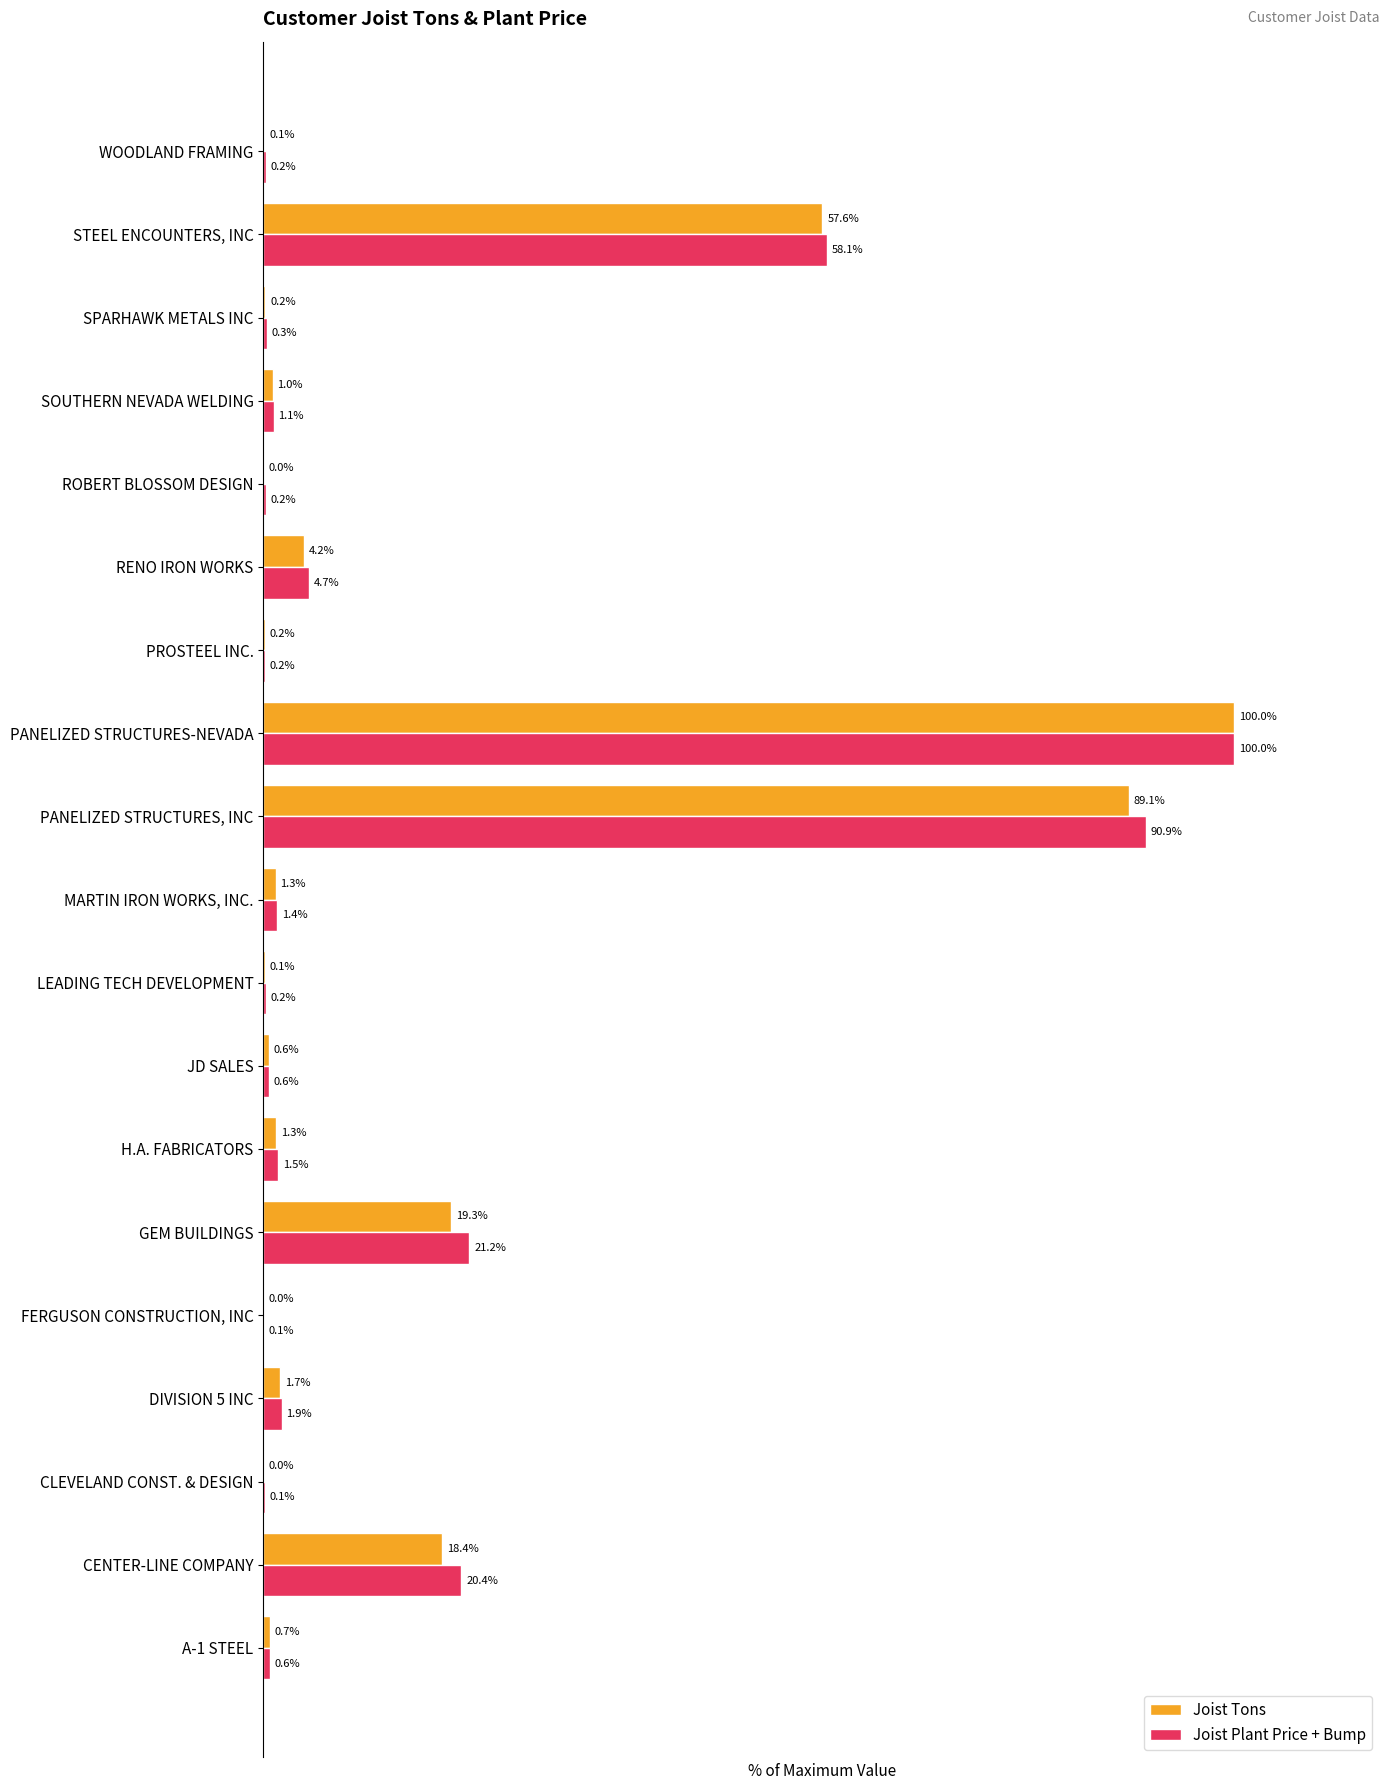

At which label is Joist Tons closest to 50?

STEEL ENCOUNTERS, INC